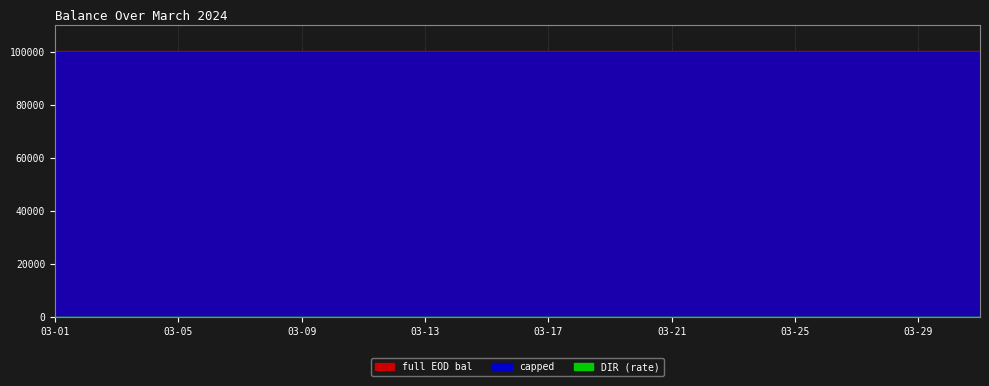

What is the sum of the capped values at 2024-03-10 and 2024-03-17?

200000.0